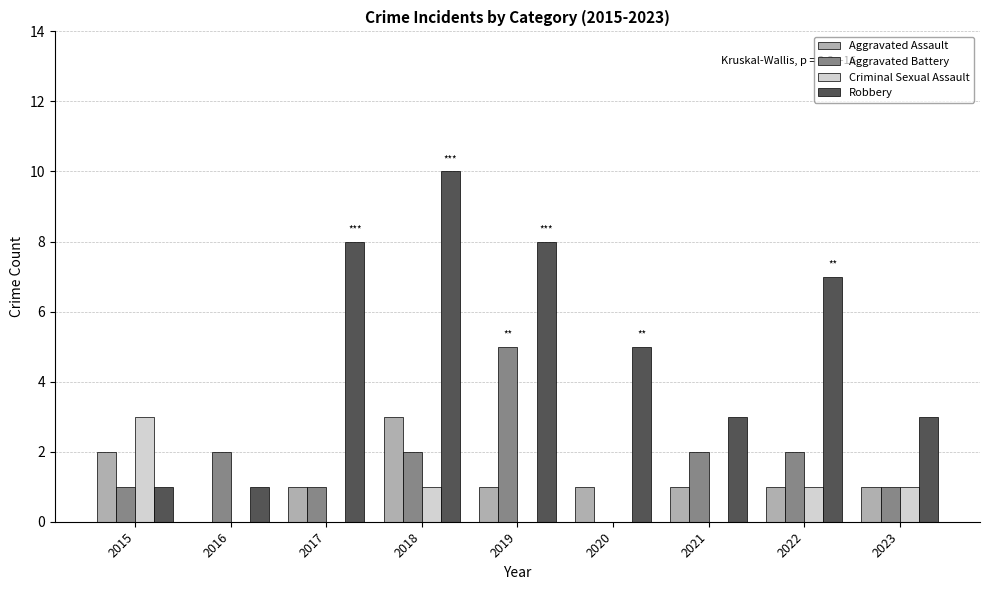

What is the sum of the Criminal Sexual Assault values at 2016 and 2015?

3